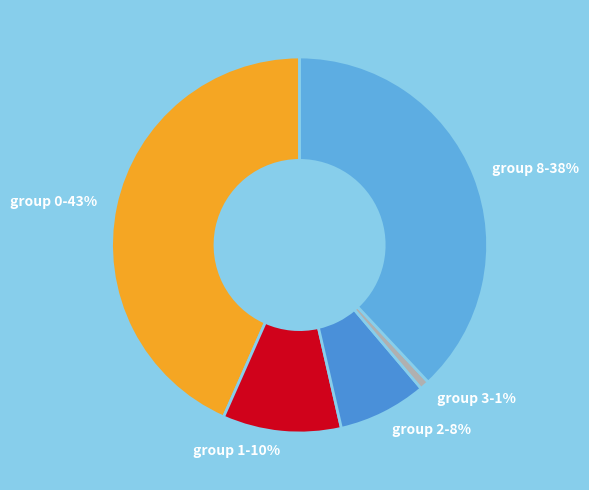

What percentage is the group 3 slice, to the nearest percent?

1%